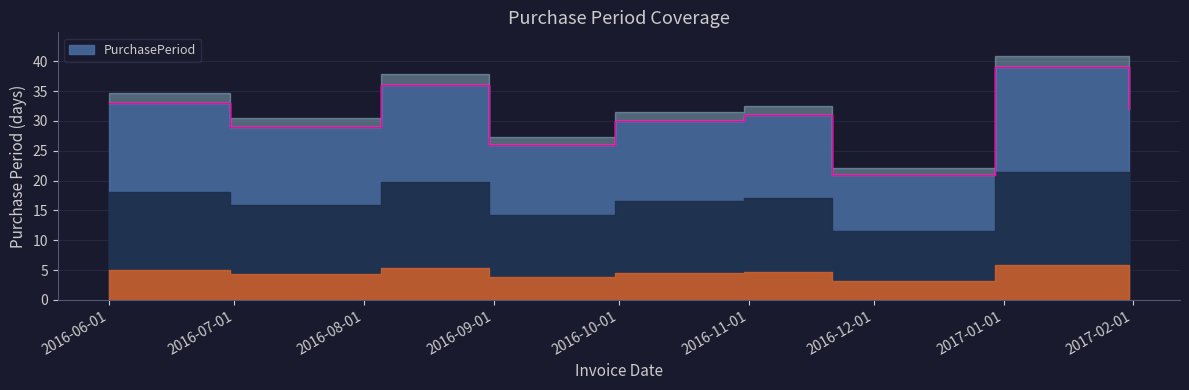

What is the sum of all values?

277